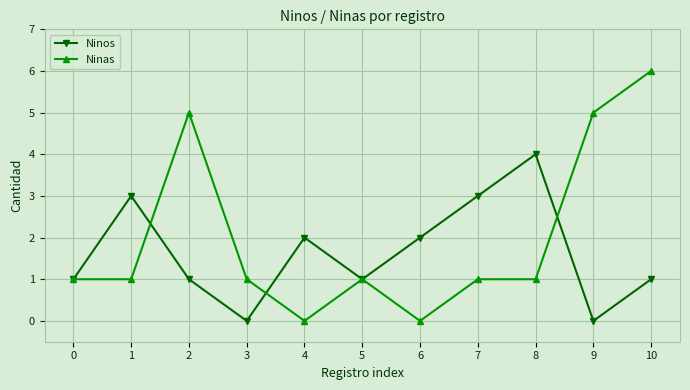

Reading right to left, what are all the values shown in this chart?

Ninos: 10=1	9=0	8=4	7=3	6=2	5=1	4=2	3=0	2=1	1=3	0=1
Ninas: 10=6	9=5	8=1	7=1	6=0	5=1	4=0	3=1	2=5	1=1	0=1